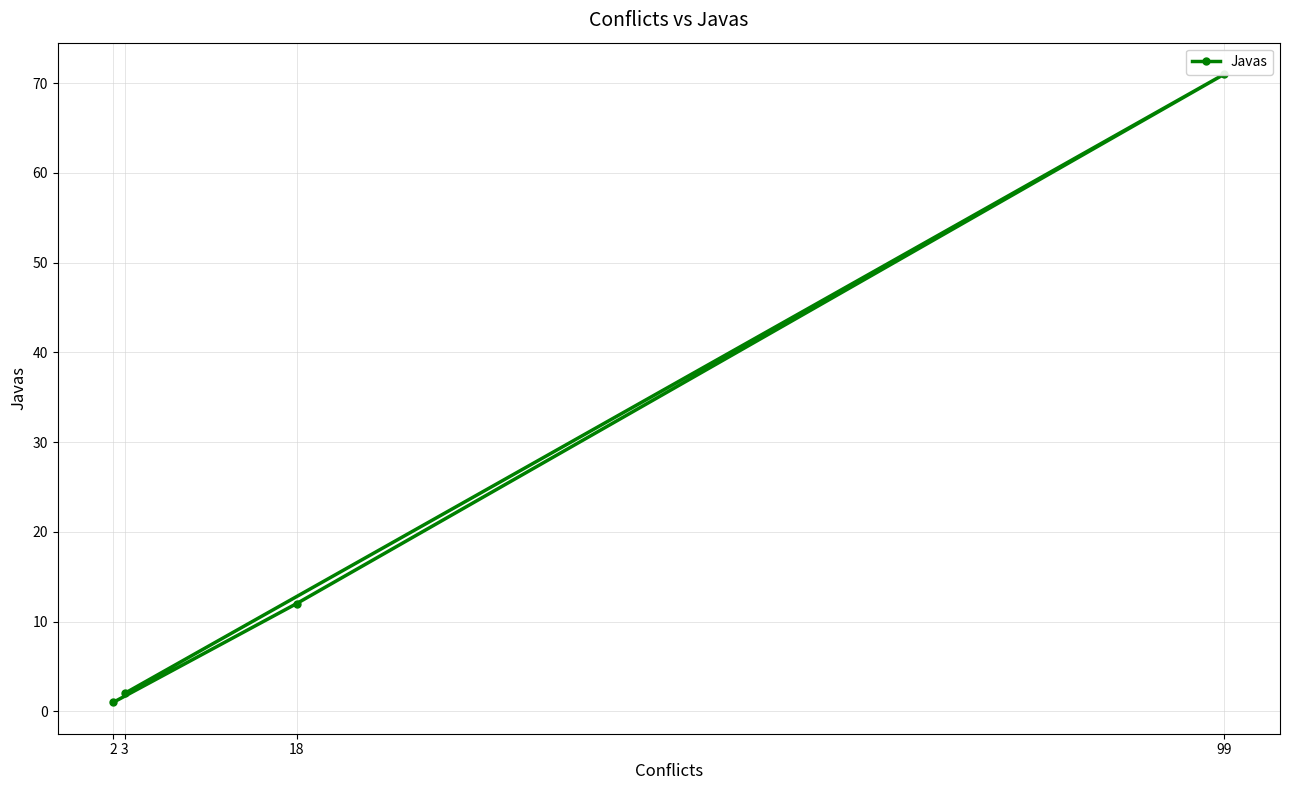

How many lines are shown in the chart?

1